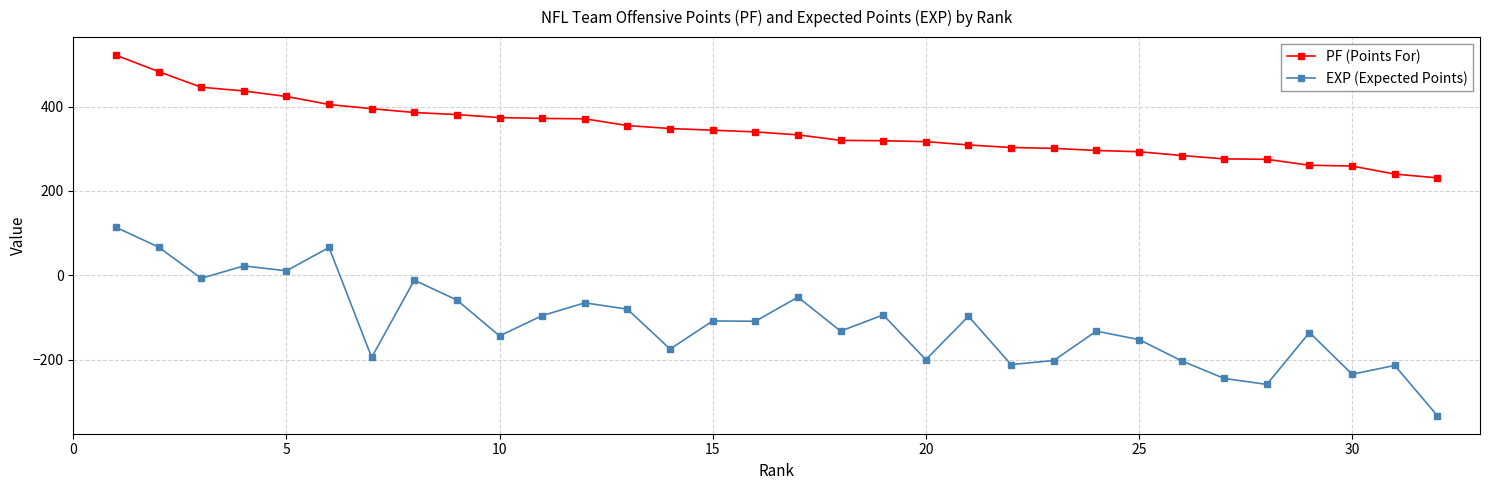

True or false: EXP (Expected Points) has more than 0 interior local peaks.

True